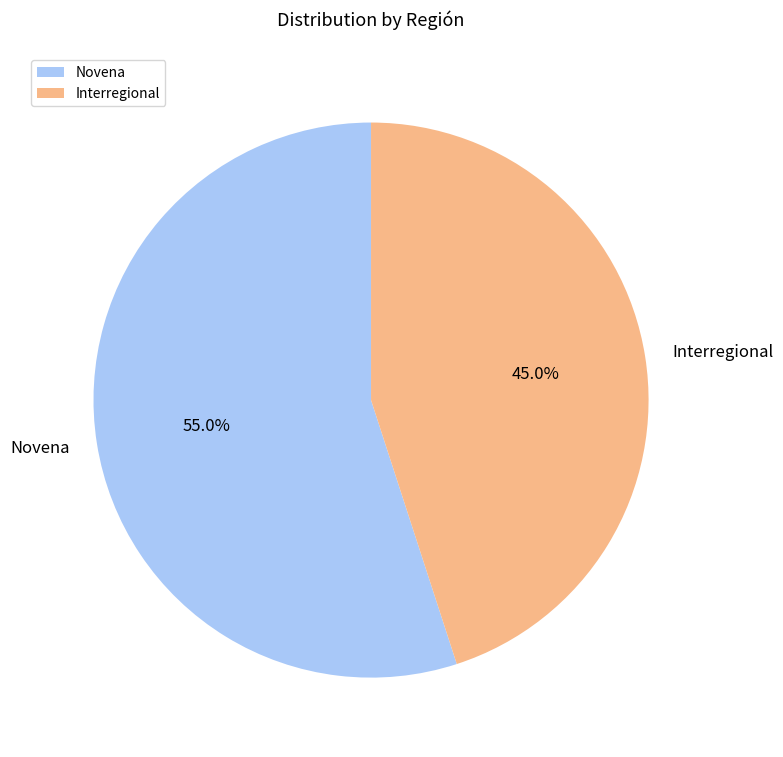

To the nearest percent, what is the difference between the Interregional and Novena slice percentages?

10%